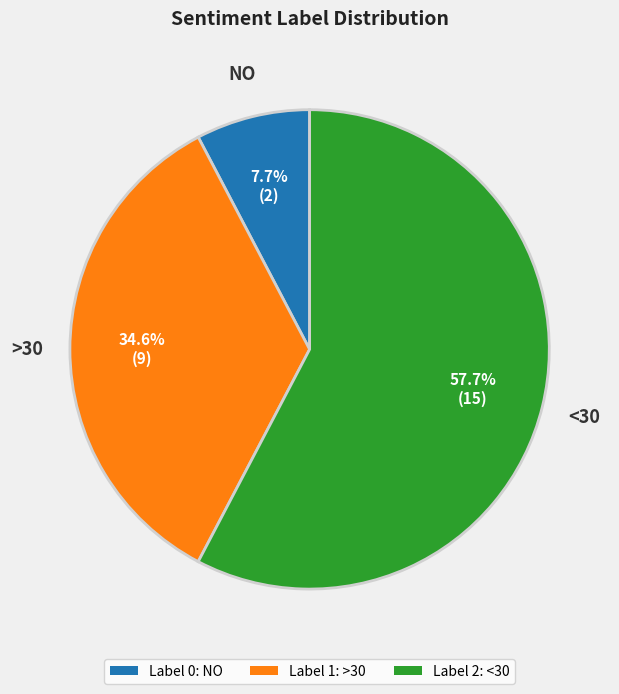

Is there any slice that represents more than half of the pie?

Yes